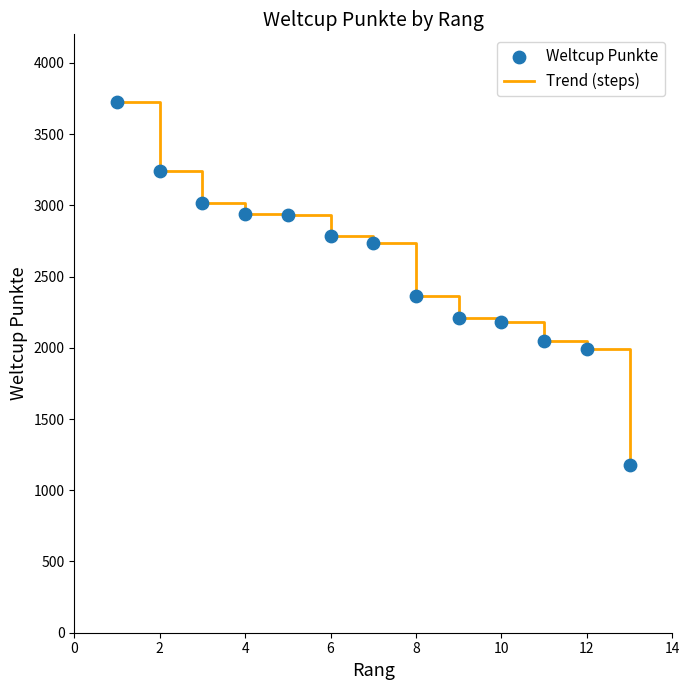

What is the maximum value shown in the chart?

3723